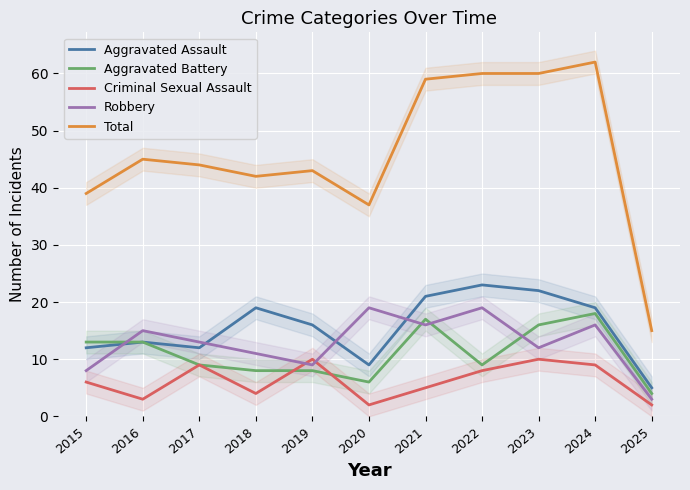

What is the sum of the Criminal Sexual Assault values at 2020 and 2017?

11